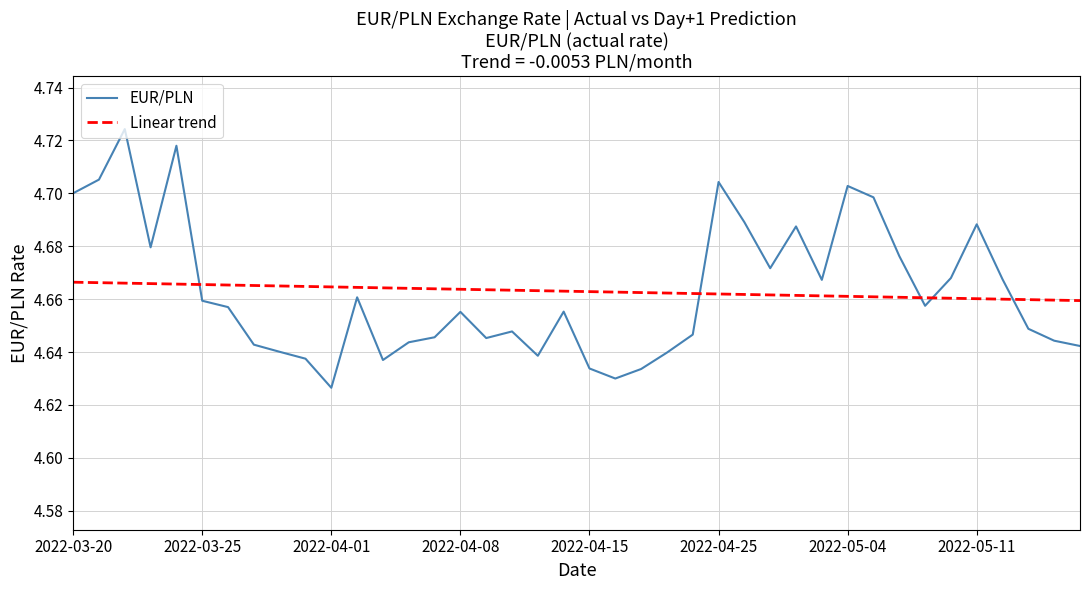

Is this an area chart (filled region under the line)?

No